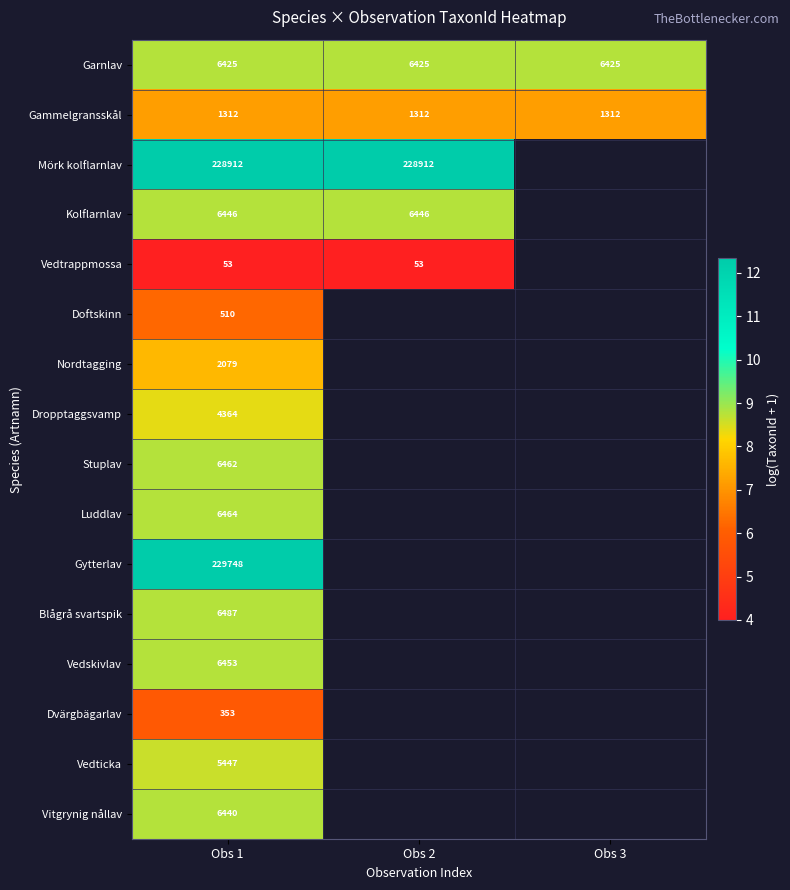

At which category is the sum across all series the highest?

Obs 1